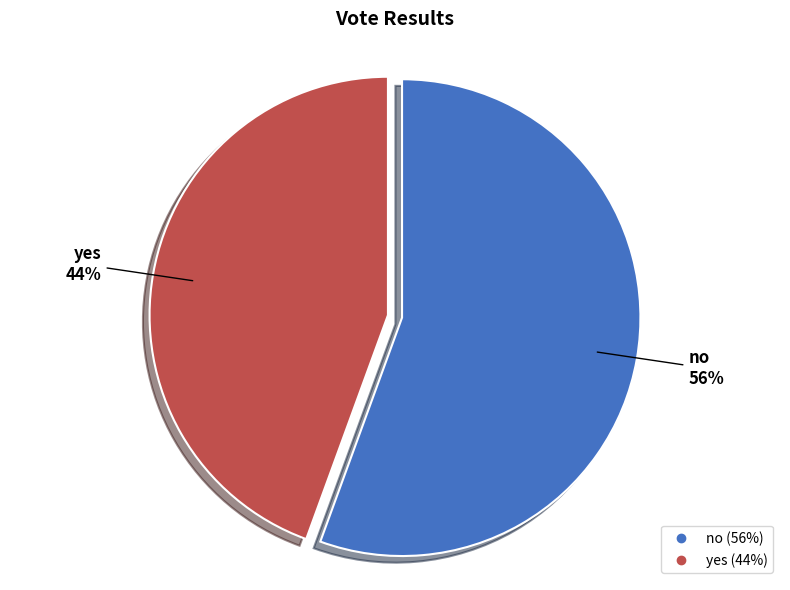

Is there a majority slice in this chart?

Yes